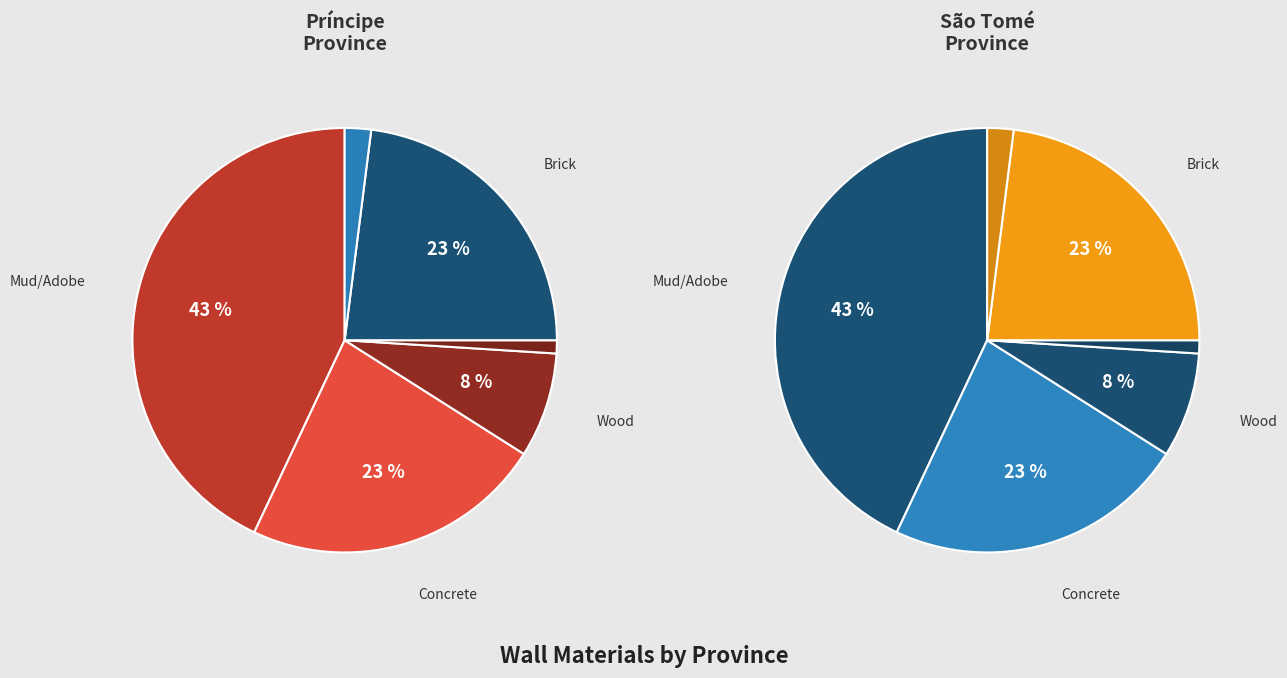

True or false: Mud/Adobe accounts for 52% of the total.

False